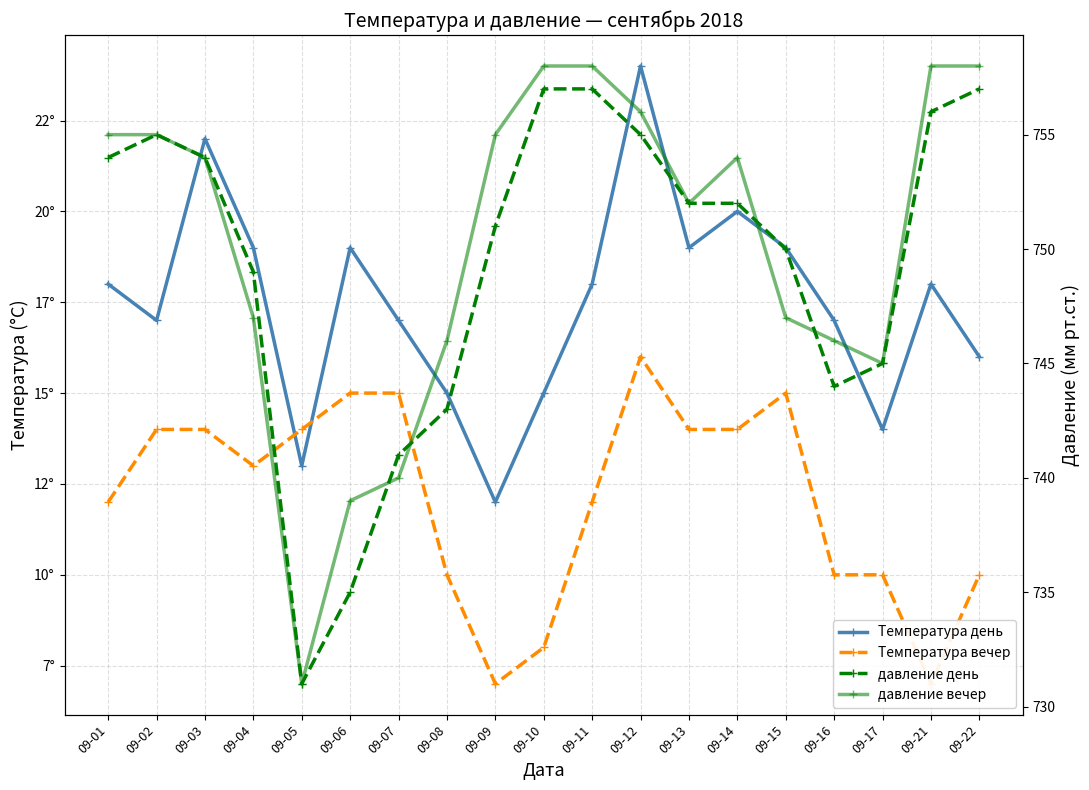

At which category does the chart reach its peak across all series?

09-10